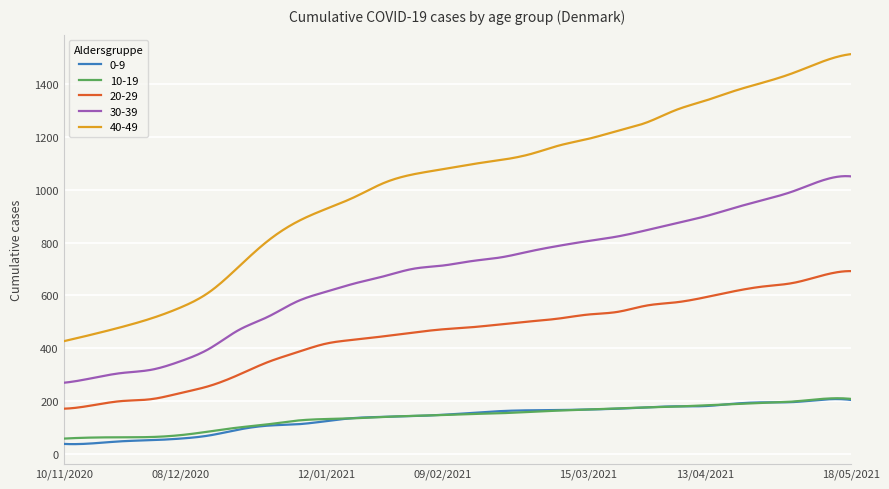

True or false: 20-29 and 10-19 cross at least once.

False